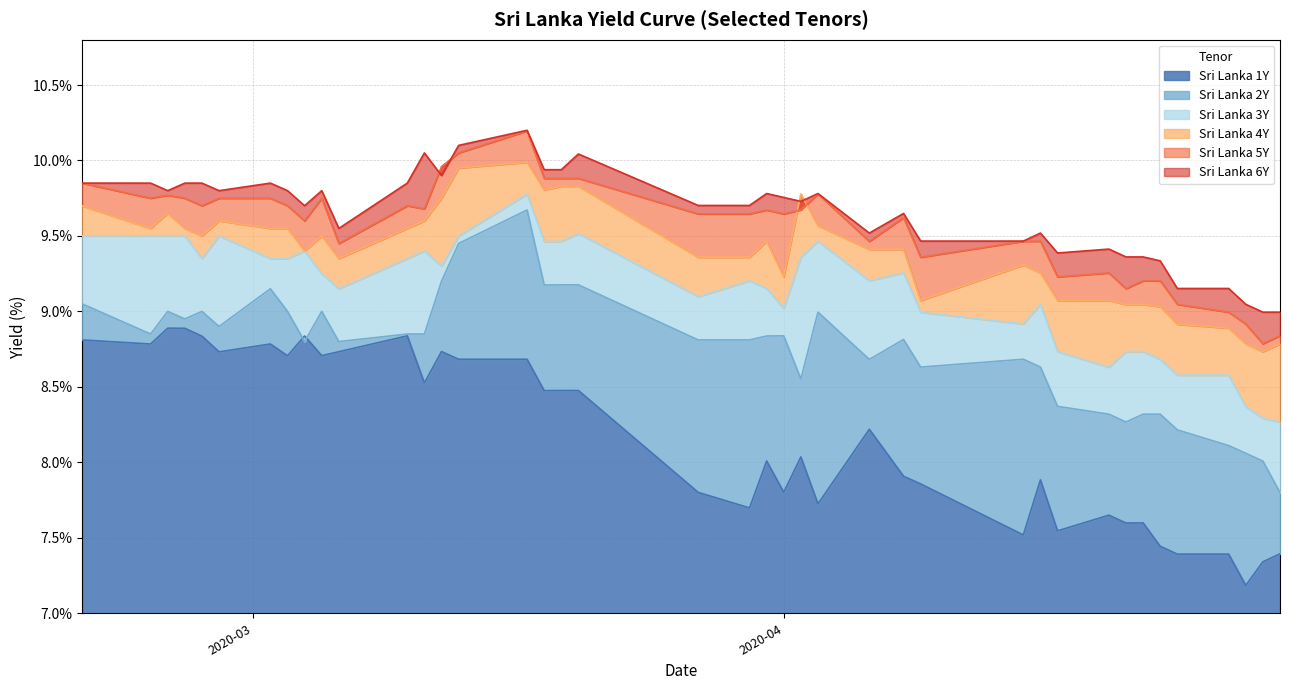

How many intersections are there between Sri Lanka 5Y and Sri Lanka 4Y?

2